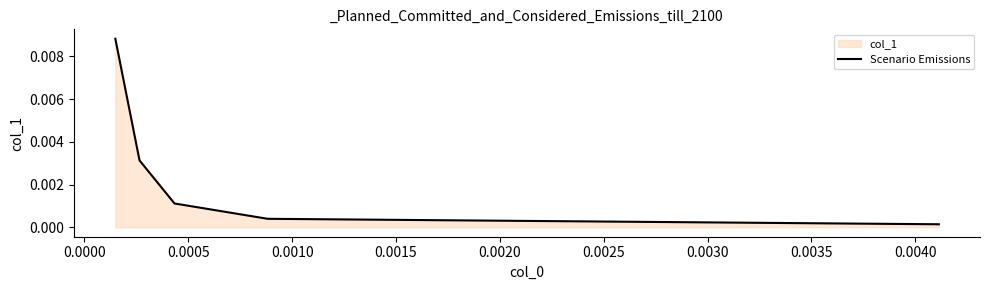

True or false: there are more than 2 points higher than both neighbors.

False